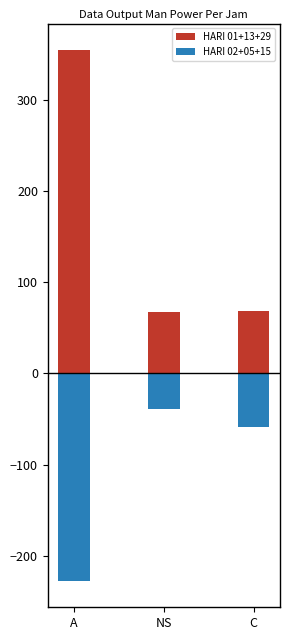

What is the total value across all series at C?

9.1